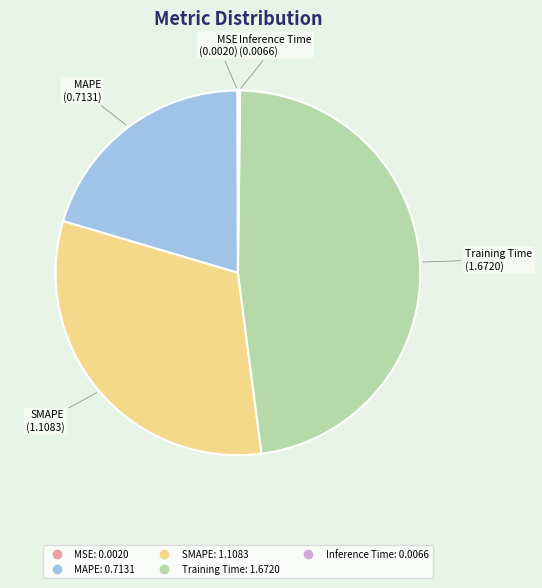

Is there a majority slice in this chart?

No